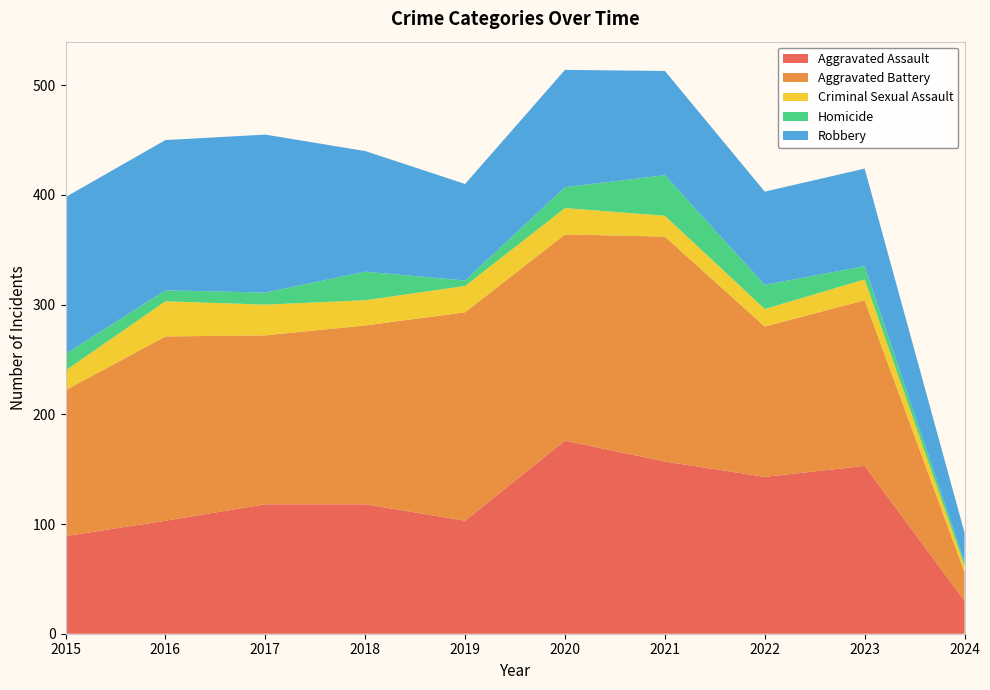

Reading left to right, list all the values displayed in this chart.

Aggravated Assault: 2015=89	2016=103	2017=118	2018=118	2019=103	2020=176	2021=157	2022=143	2023=153	2024=30
Aggravated Battery: 2015=133	2016=168	2017=154	2018=163	2019=190	2020=188	2021=205	2022=137	2023=151	2024=26
Criminal Sexual Assault: 2015=18	2016=32	2017=28	2018=23	2019=24	2020=24	2021=19	2022=16	2023=19	2024=6
Homicide: 2015=15	2016=10	2017=11	2018=26	2019=5	2020=19	2021=37	2022=22	2023=12	2024=3
Robbery: 2015=143	2016=137	2017=144	2018=110	2019=88	2020=107	2021=95	2022=85	2023=89	2024=27